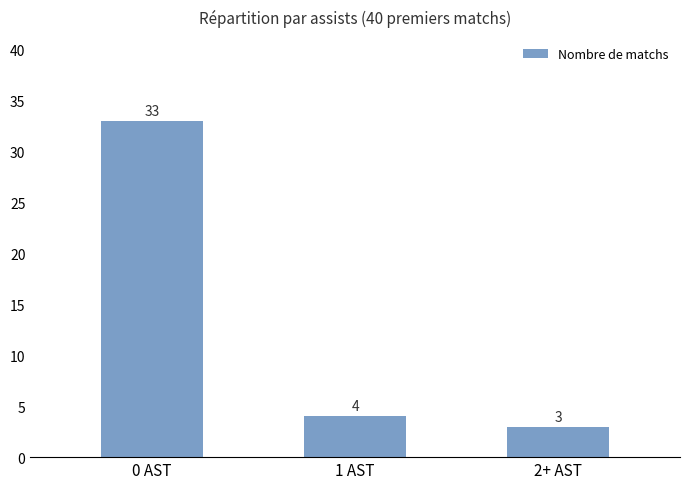

Is it true that the value at 0 AST is 33?

True